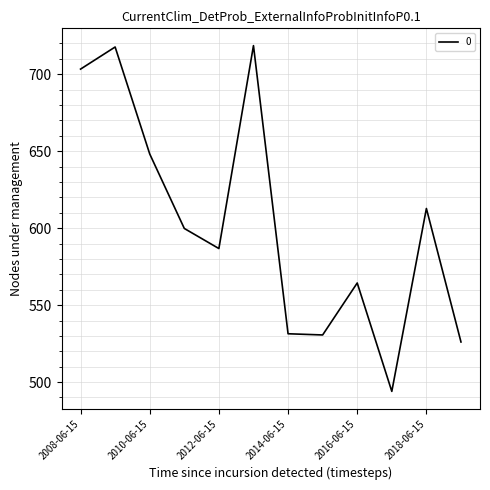

What is the greatest value displayed?

718.5